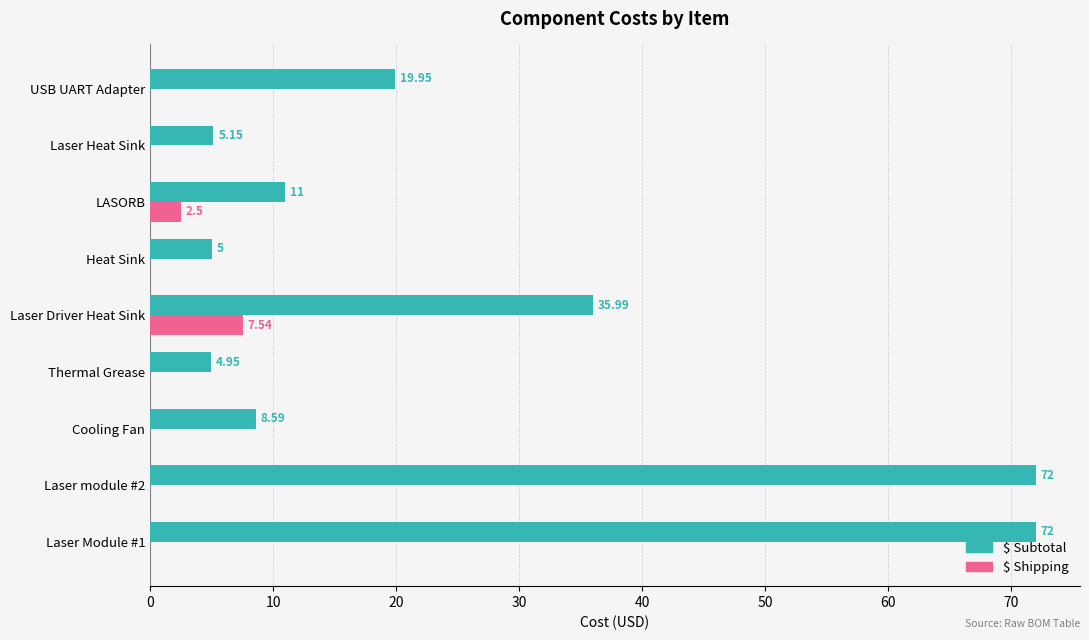

What are all the series names shown in the legend?

$ Subtotal, $ Shipping